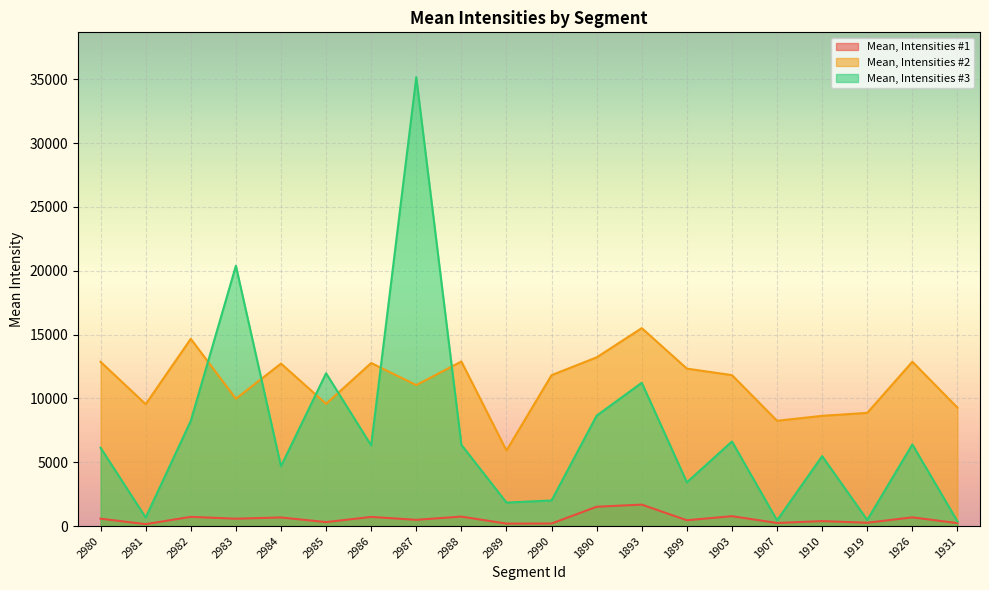

Reading left to right, what are all the values shown in this chart?

Mean, Intensities #1: 2980=577.8	2981=150.1	2982=722.0	2983=576.4	2984=674.0	2985=311.0	2986=717.2	2987=489.7	2988=742.6	2989=192.0	2990=200.6	1890=1514.1	1893=1680.5	1899=455.8	1903=774.3	1907=242.2	1910=389.1	1919=260.9	1926=683.2	1931=230.3
Mean, Intensities #2: 2980=12865.6	2981=9548.3	2982=14669.2	2983=9970.5	2984=12729.7	2985=9575.4	2986=12772.9	2987=11041.7	2988=12892.7	2989=5917.0	2990=11822.9	1890=13216.3	1893=15505.9	1899=12333.6	1903=11823.5	1907=8247.9	1910=8635.8	1919=8867.0	1926=12873.8	1931=9274.8
Mean, Intensities #3: 2980=6133.9	2981=667.8	2982=8240.1	2983=20389.0	2984=4682.2	2985=11970.7	2986=6319.7	2987=35161.7	2988=6369.3	2989=1838.5	2990=2005.2	1890=8649.7	1893=11224.6	1899=3428.2	1903=6623.5	1907=445.9	1910=5476.5	1919=479.6	1926=6394.0	1931=368.7